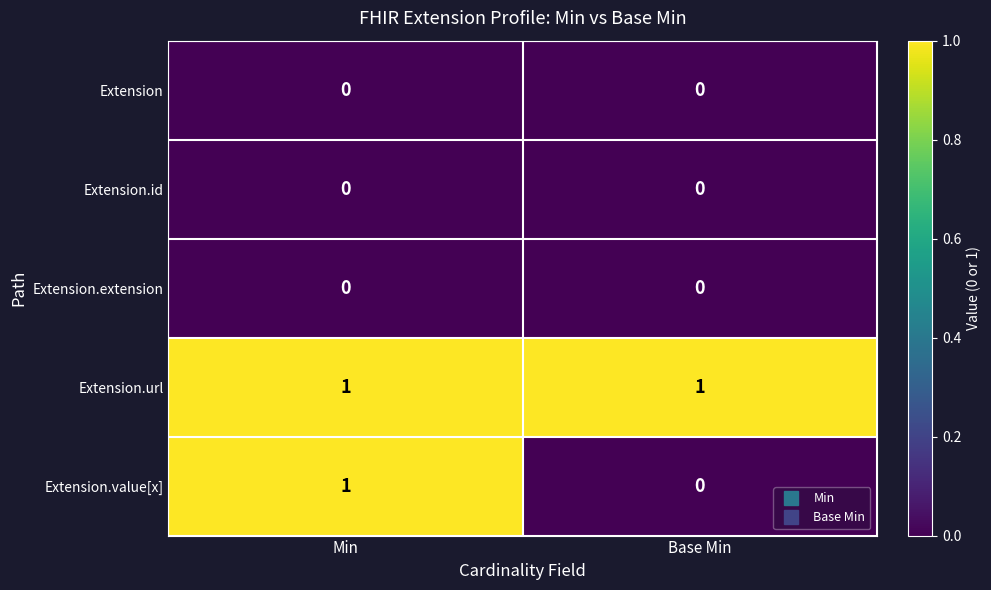

Count the number of data series in this chart.

5